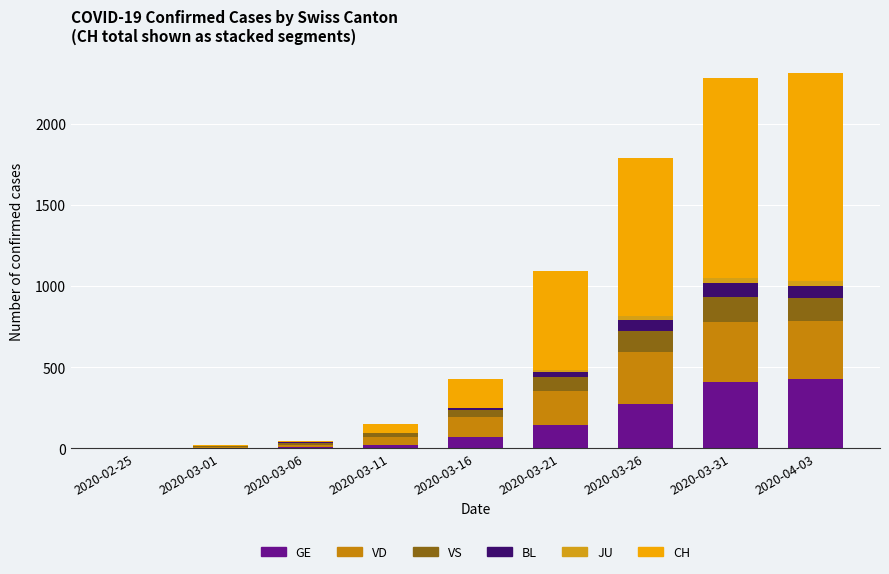

Are the bars horizontal?

No